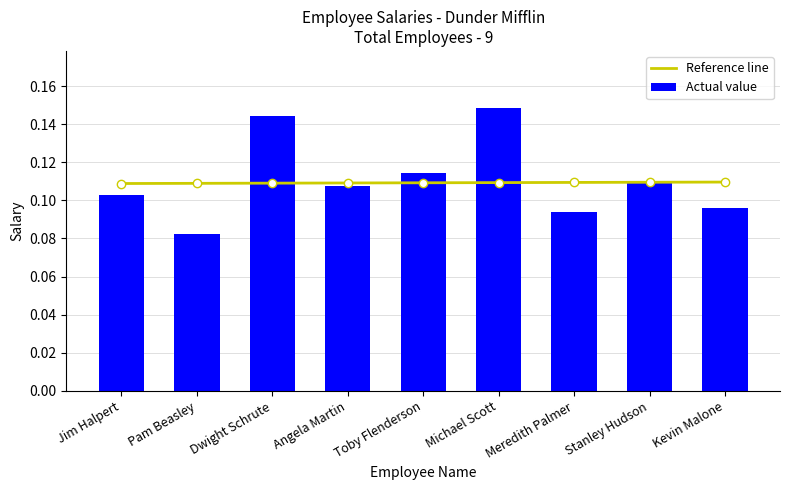

The chart shows a value of 0.1 at Michael Scott. True or false?

True